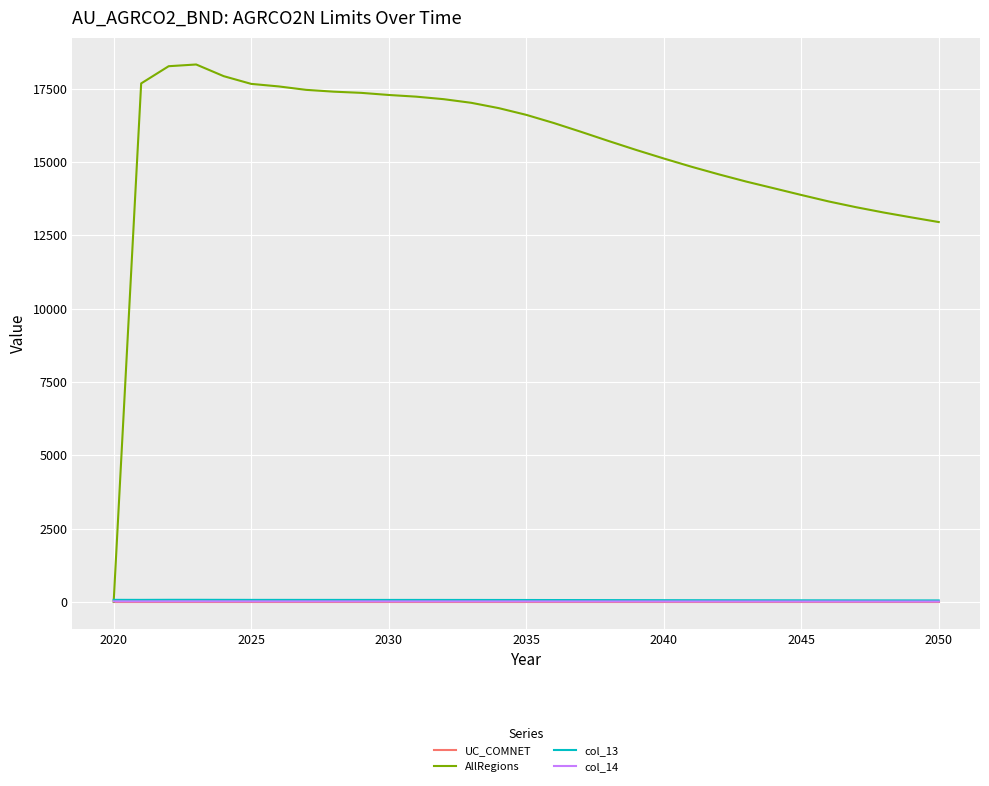

Which series has the largest total across all categories?

AllRegions